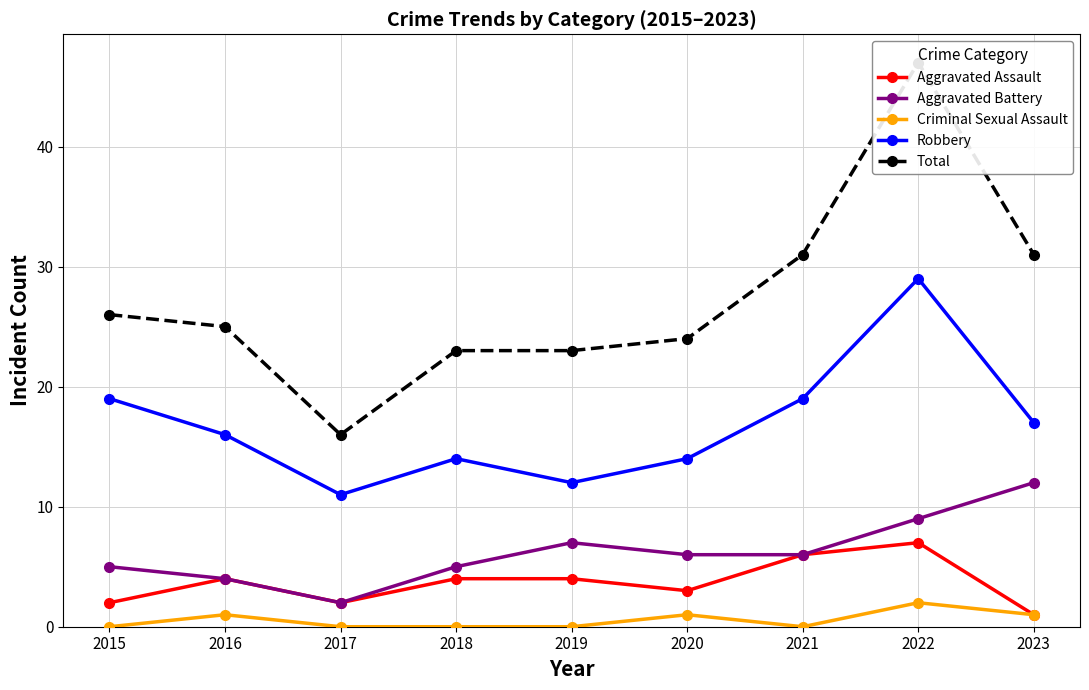

Reading left to right, extract all data points from this chart.

Aggravated Assault: 2	4	2	4	4	3	6	7	1
Aggravated Battery: 5	4	2	5	7	6	6	9	12
Criminal Sexual Assault: 0	1	0	0	0	1	0	2	1
Robbery: 19	16	11	14	12	14	19	29	17
Total: 26	25	16	23	23	24	31	47	31